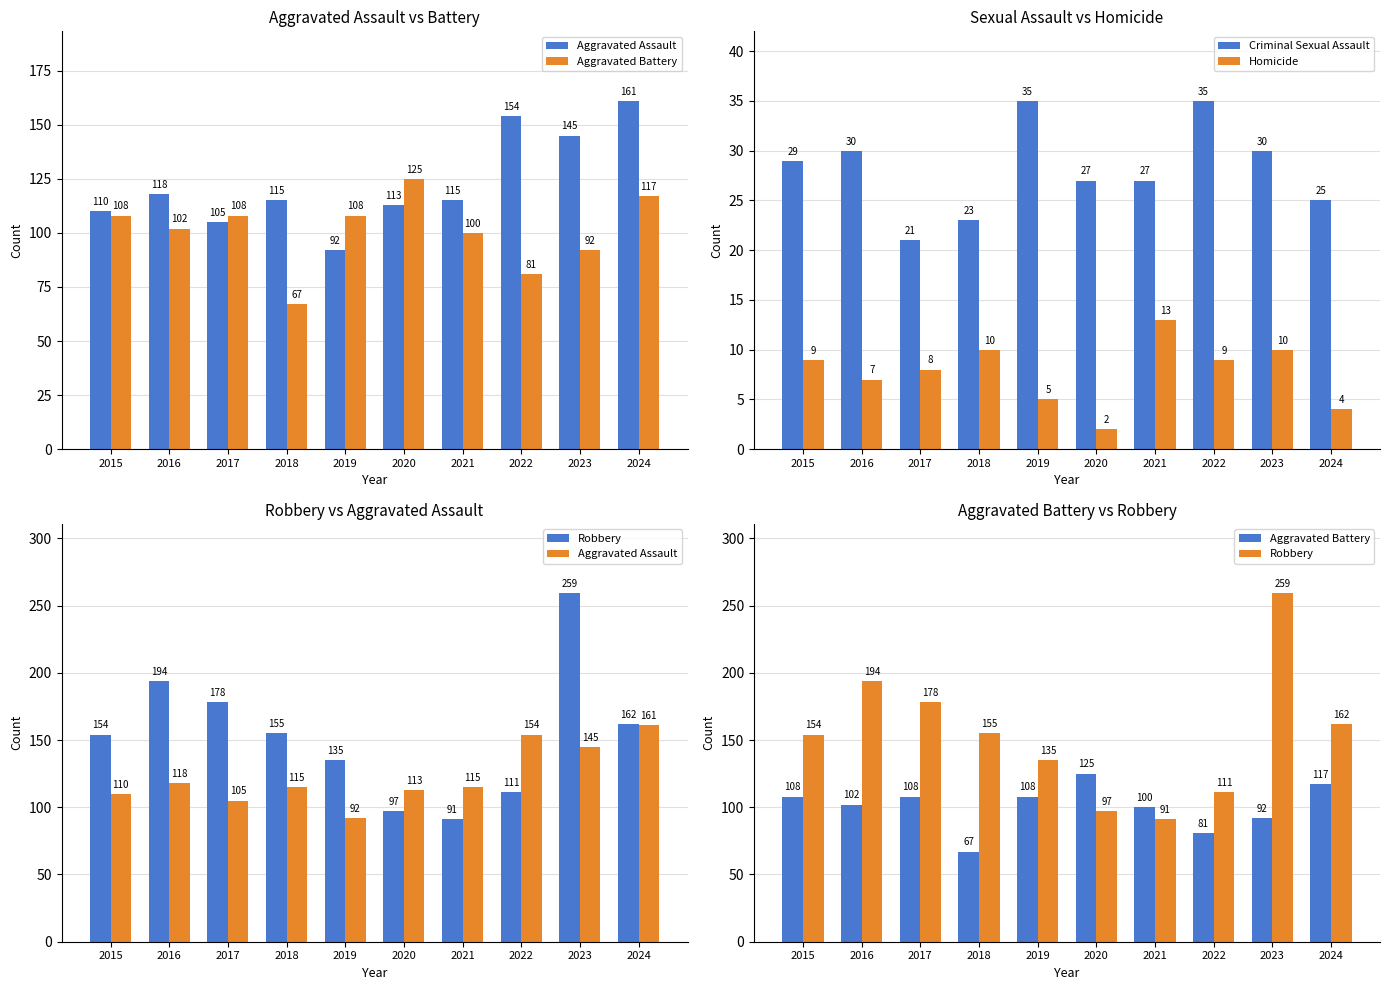

Which label corresponds to the largest value in the chart?

2023